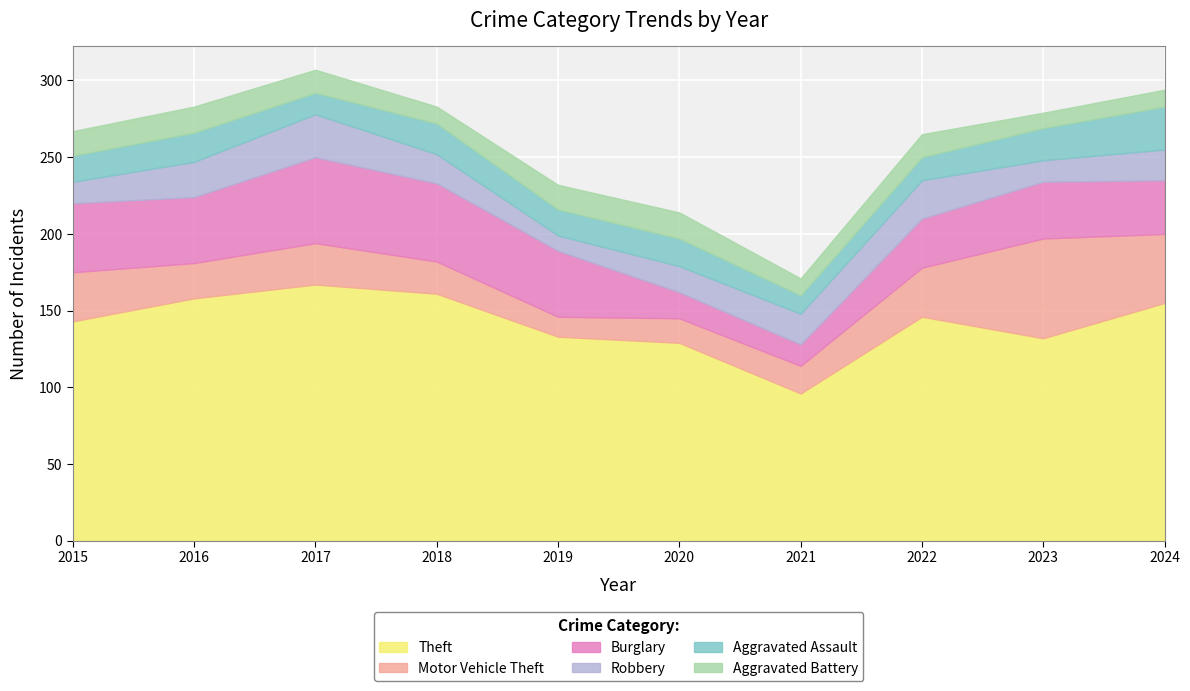

Is the value of Aggravated Battery at 2024 greater than the value of Burglary at 2015?

No